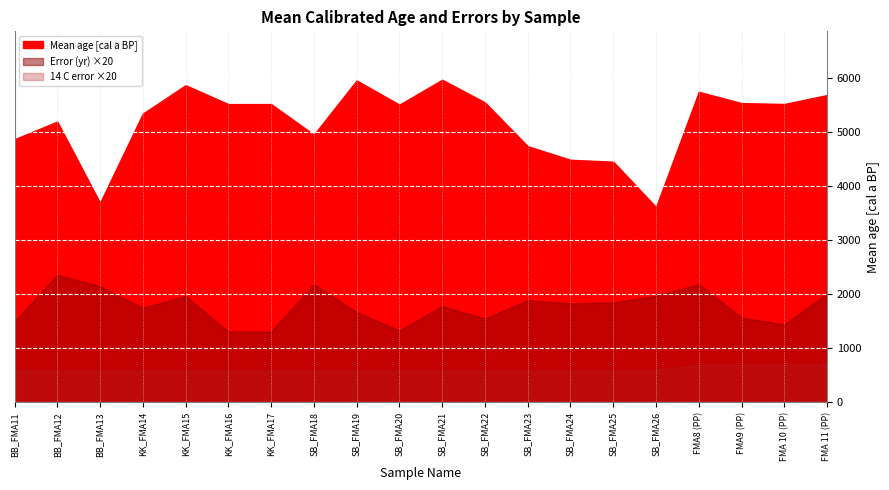

Which series changed the most between SB_FMA18 and SB_FMA21?

Mean age [cal a BP]